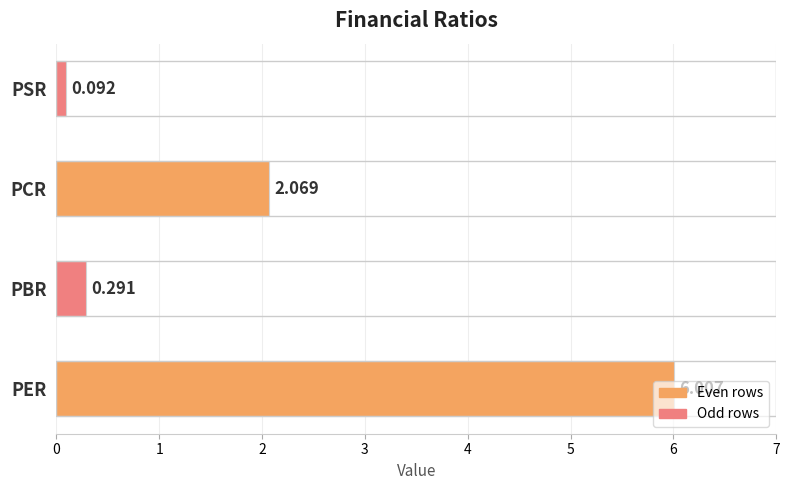

Rank the categories by value from highest to lowest.

PER, PCR, PBR, PSR